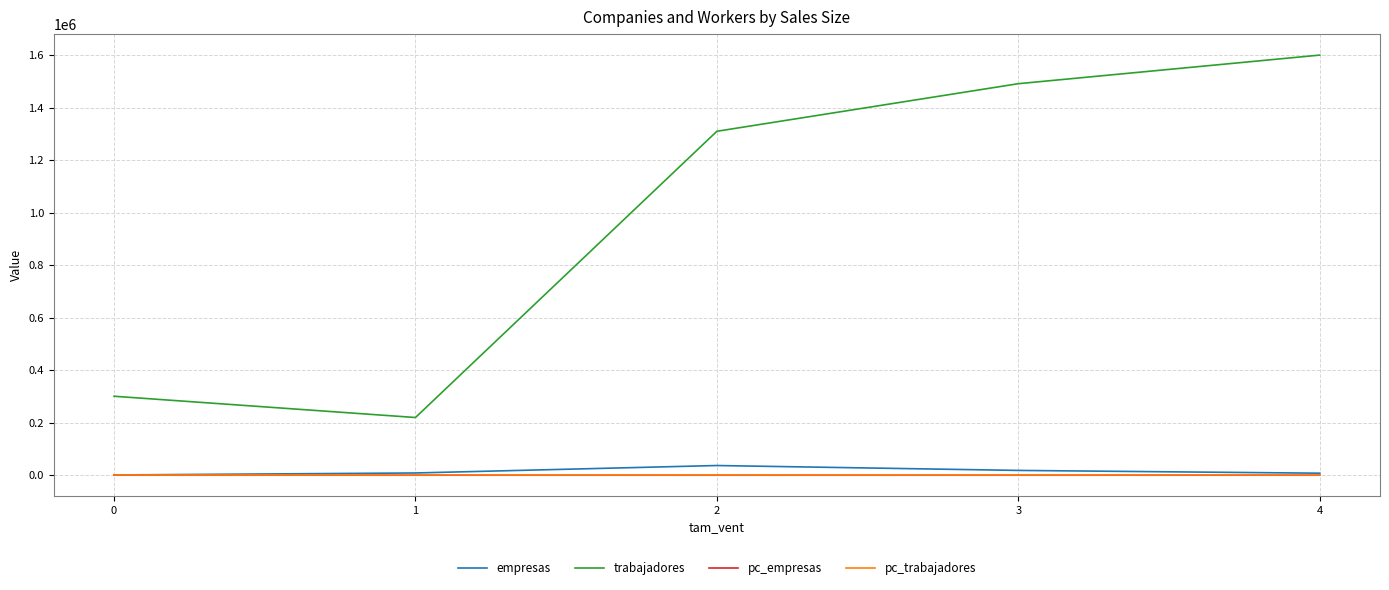

Which series has the largest range (max minus min)?

trabajadores